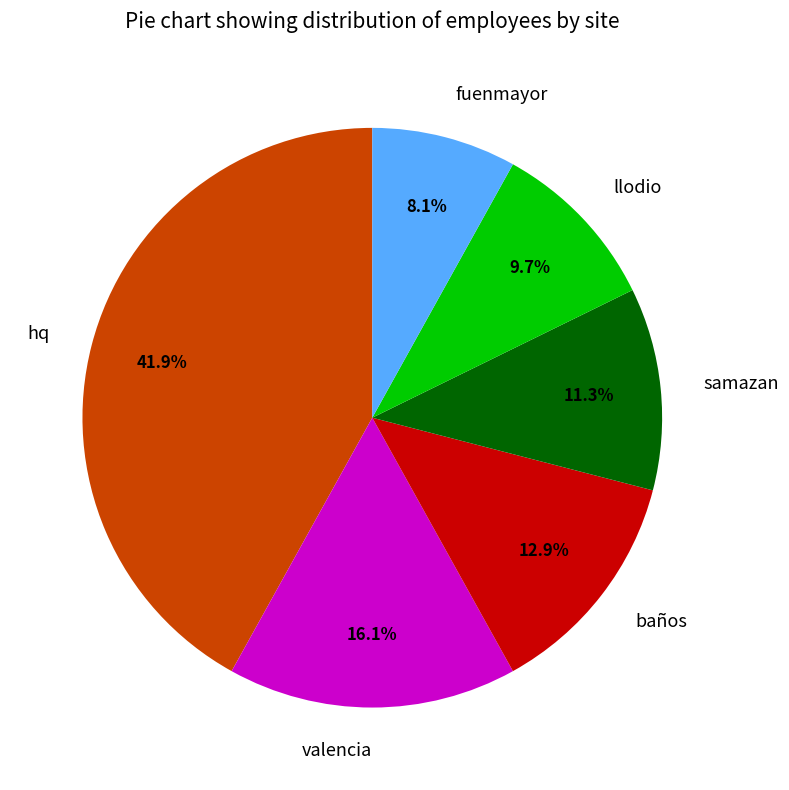

To the nearest percent, what is the difference between the hq and samazan slice percentages?

31%